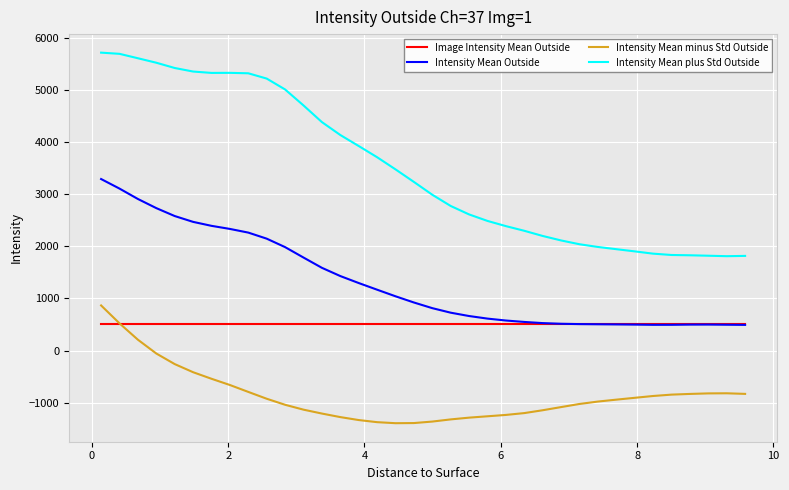

True or false: Intensity Mean minus Std Outside and Intensity Mean Outside intersect in this chart.

False